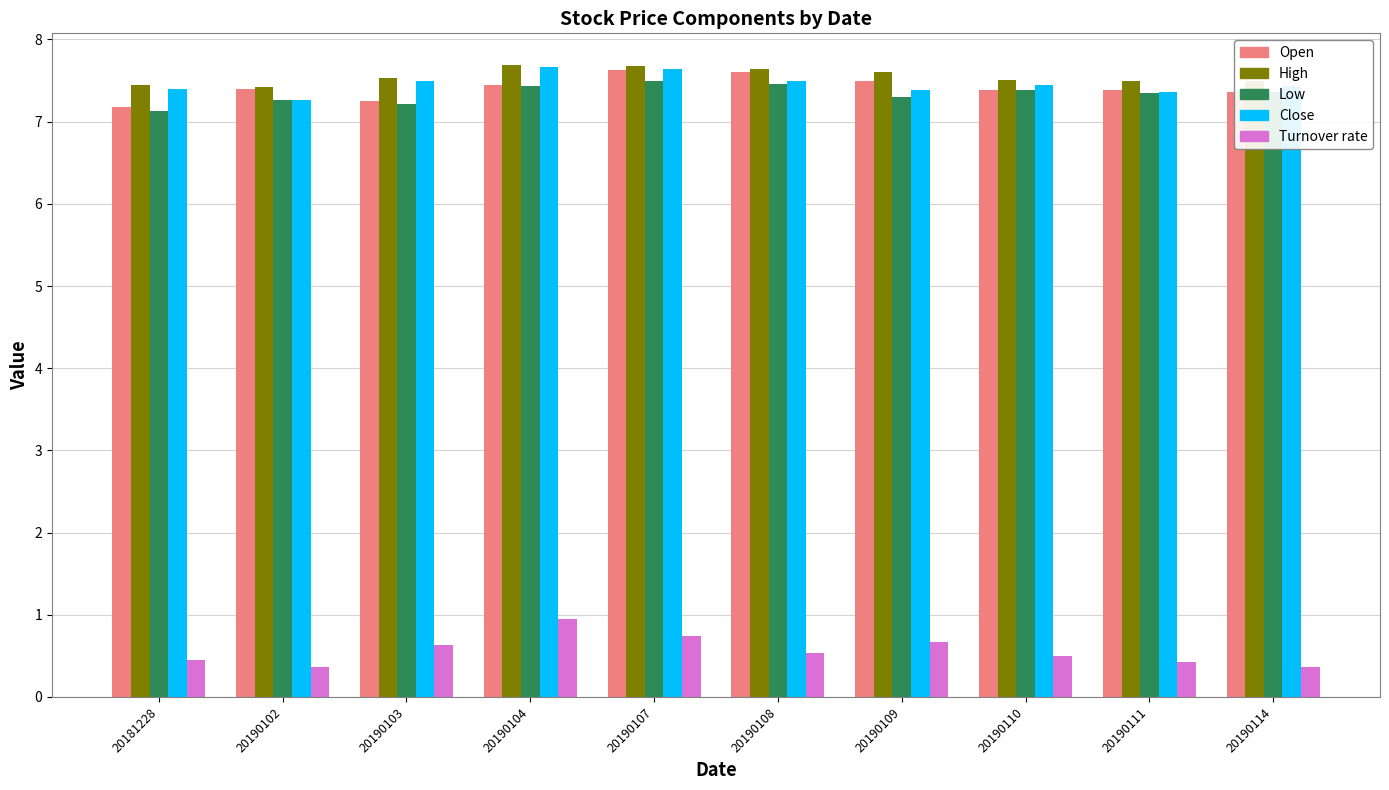

What are all the series names shown in the legend?

Open, High, Low, Close, Turnover rate